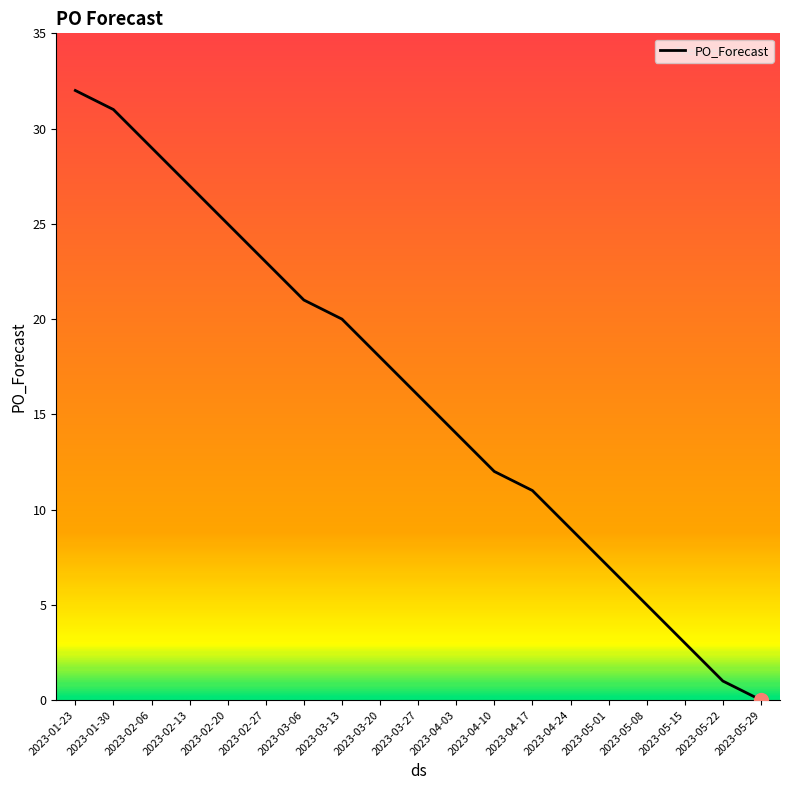

What is the sum of all values?

304